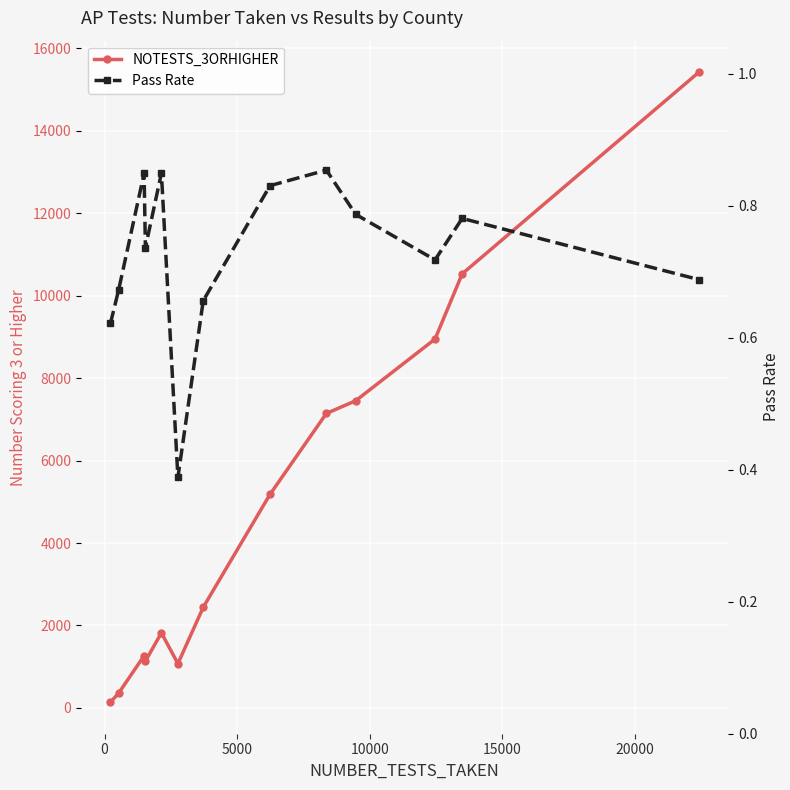

Rank the series by their average value, from lowest to highest.

Pass Rate, NOTESTS_3ORHIGHER